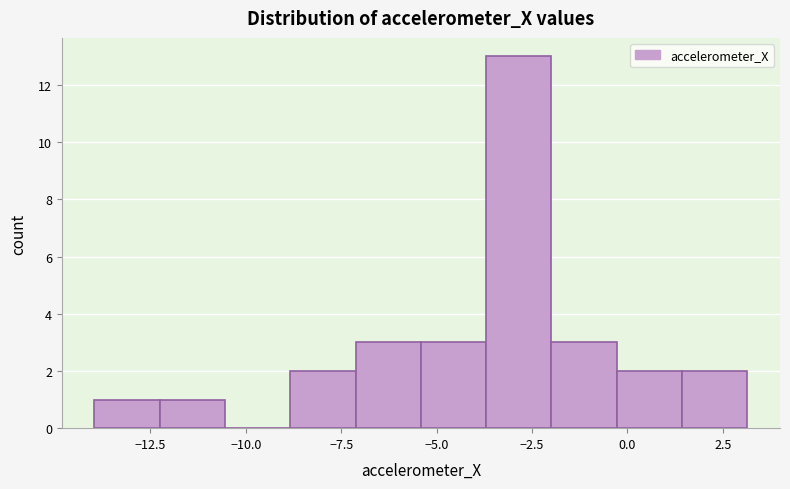

Read against the x-axis, roughly where is the centre of the tallest bar?

-3.0